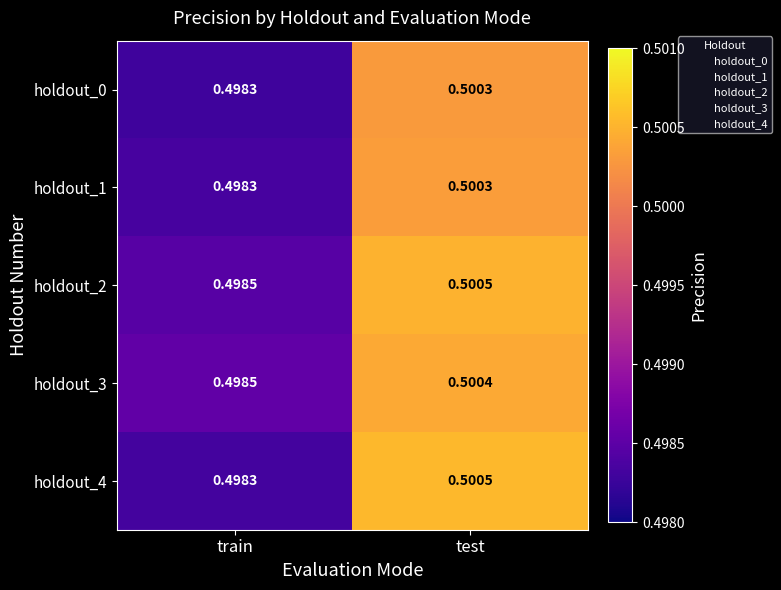

Which category has the lowest value across all series?

train